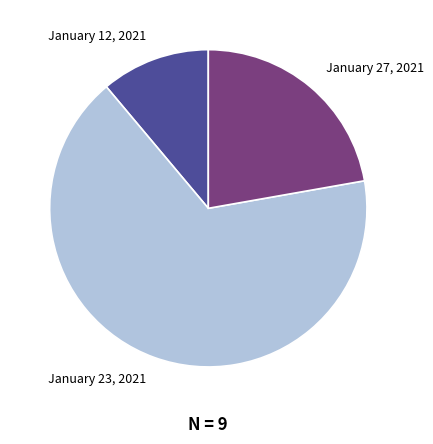

Is the sum of January 27, 2021 and January 23, 2021 greater than half?

Yes